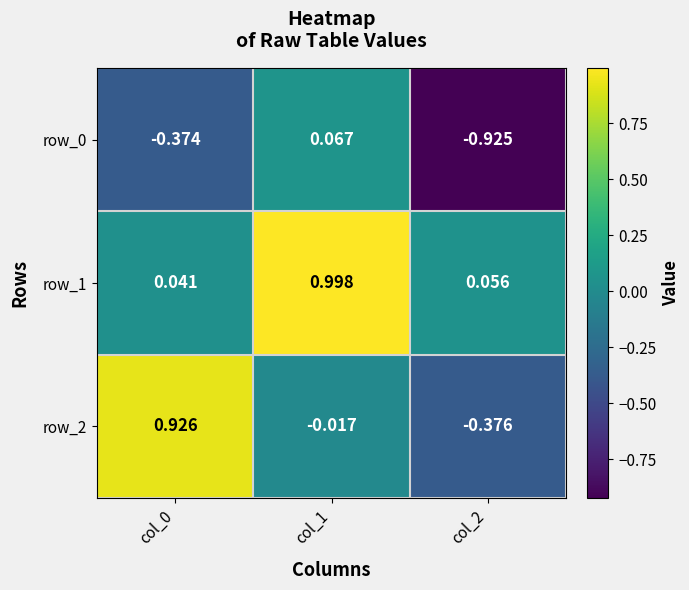

What is the greatest value displayed?

1.0